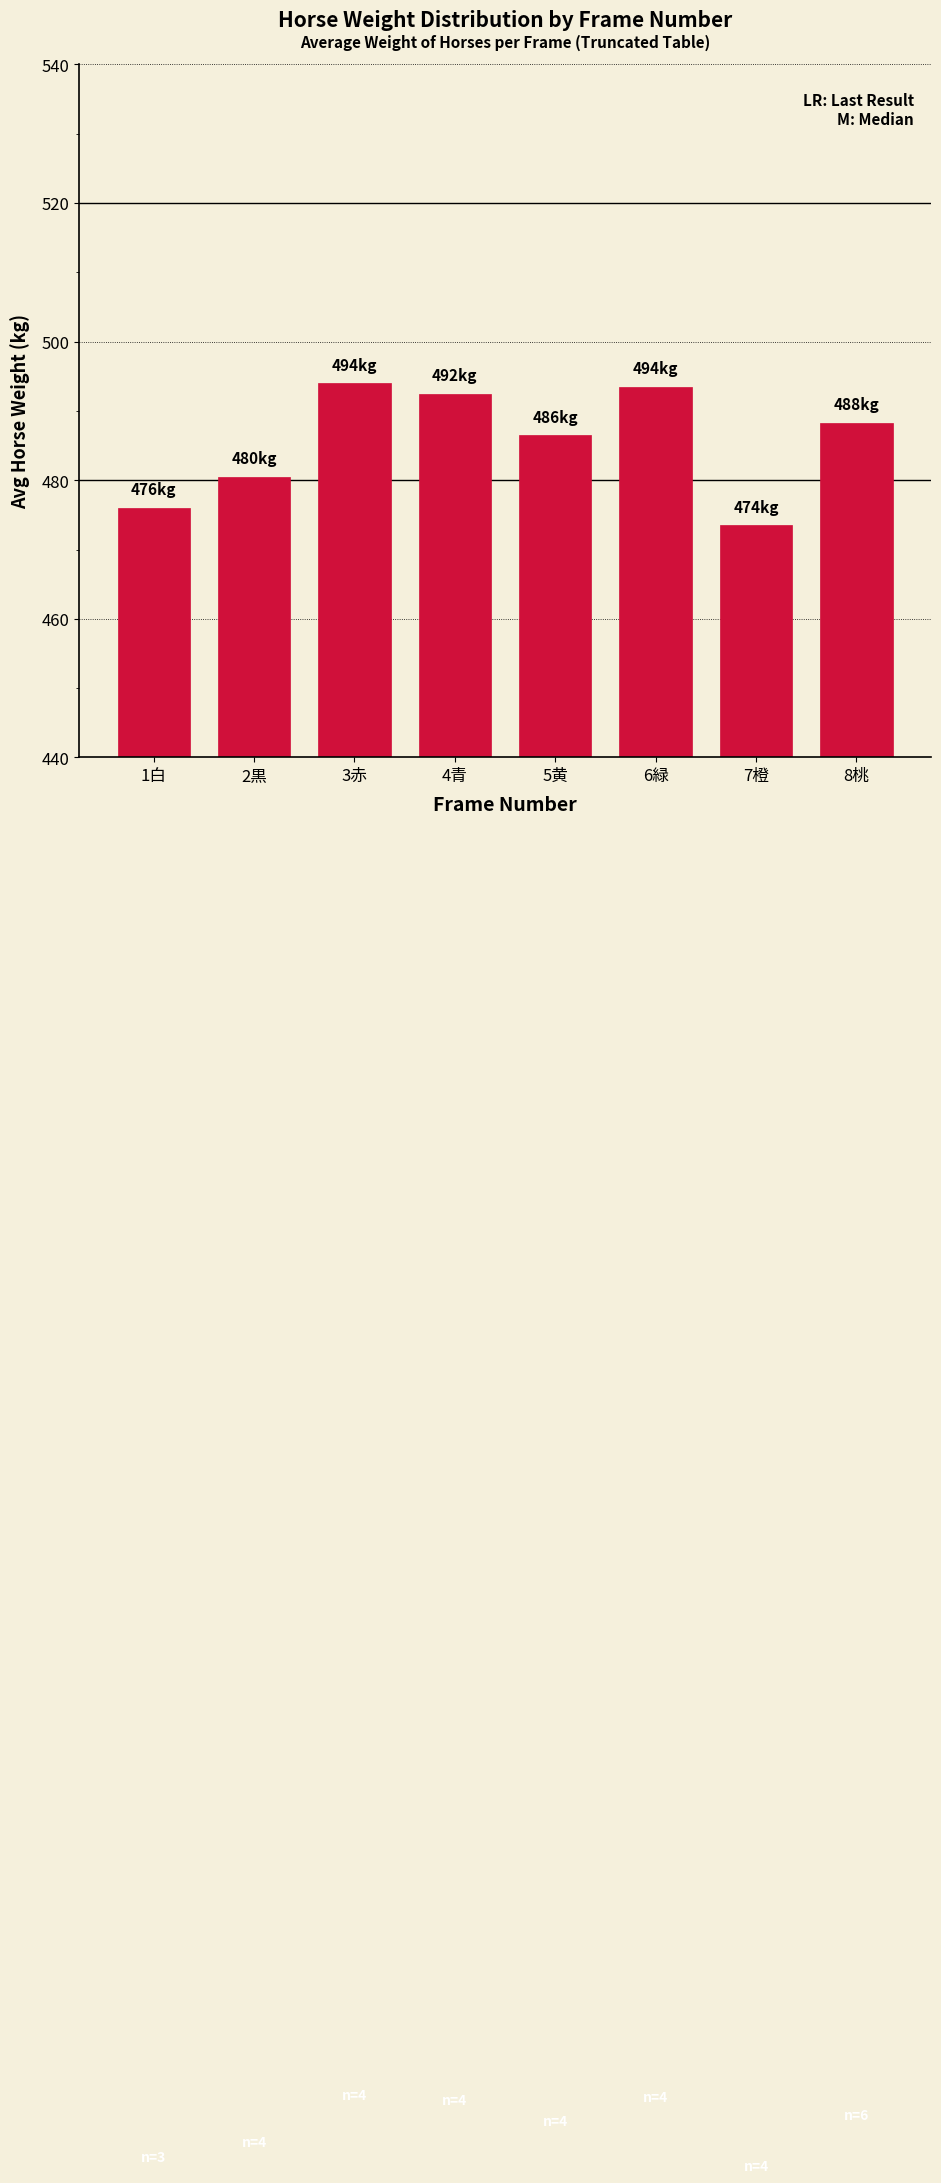

True or false: the data shows 473.5 at 7橙.

True